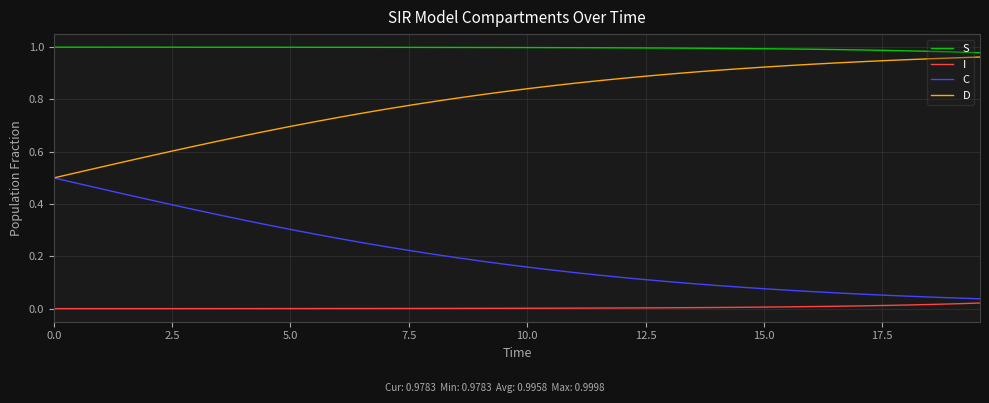

Which series has the largest total across all categories?

S